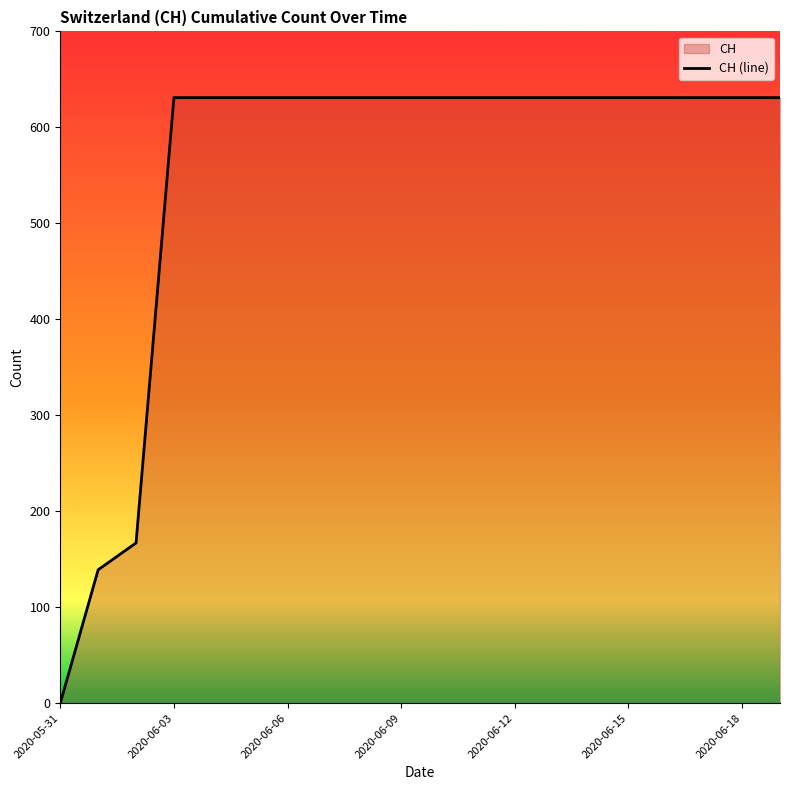

The chart shows a value of 631 at 17. True or false?

True